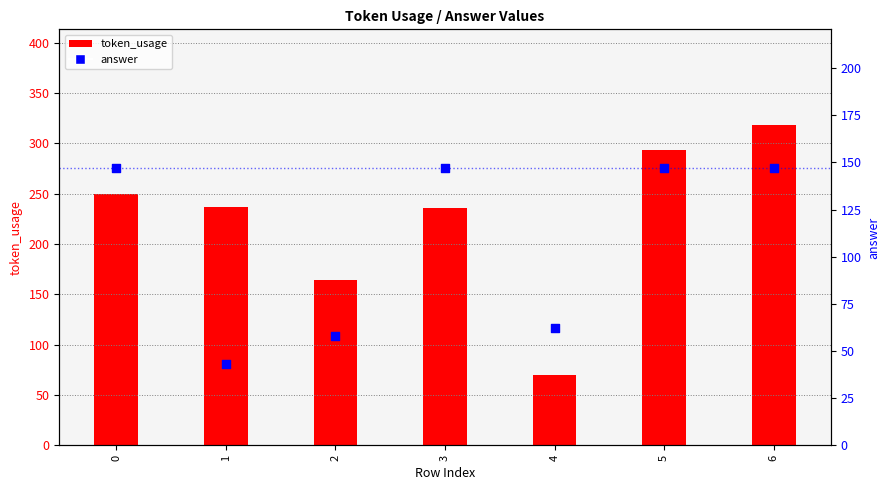

What are all the series names shown in the legend?

token_usage, answer